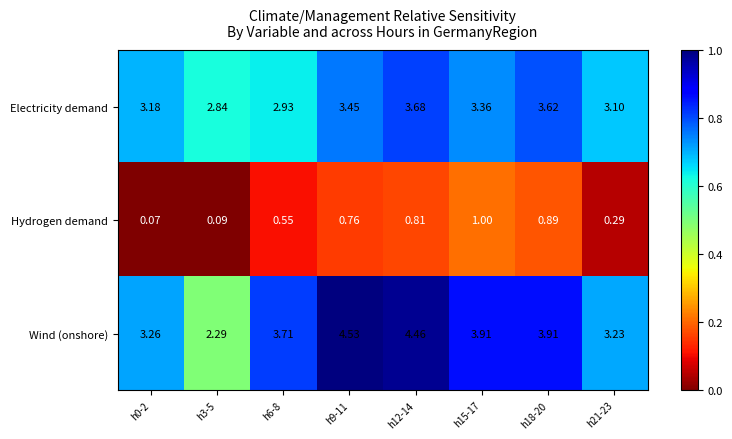

Which series has the largest total across all categories?

Wind (onshore)